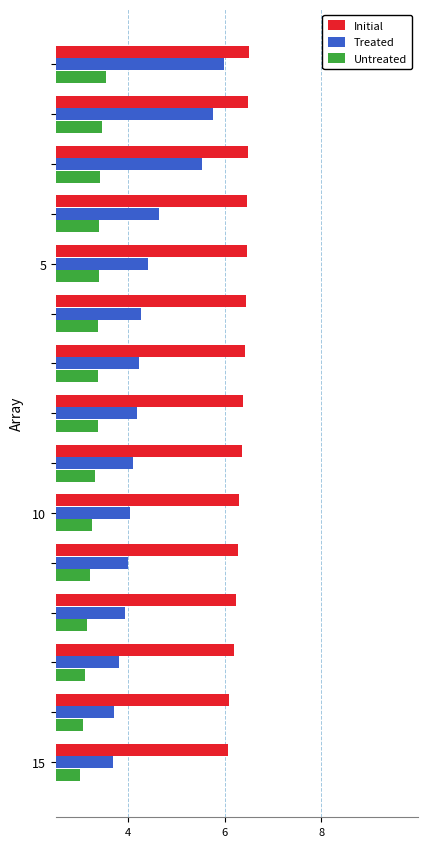

What is the lowest value of the Untreated series?

3.0